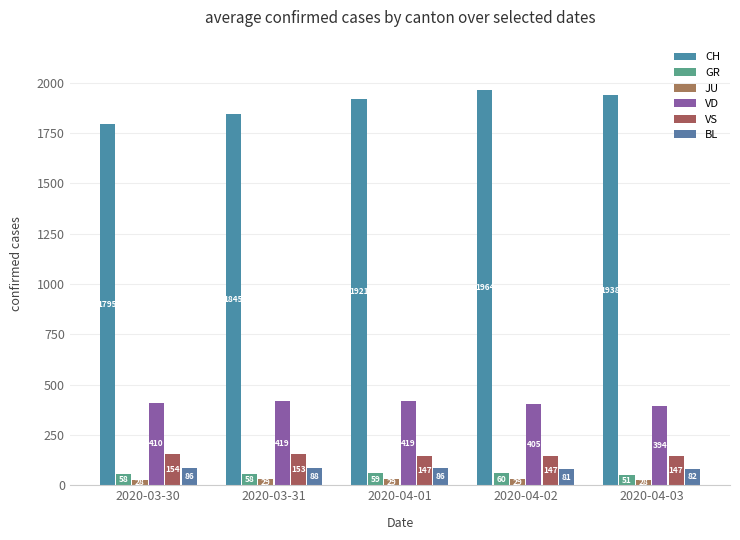

At which label does BL first exceed 86?

2020-03-31